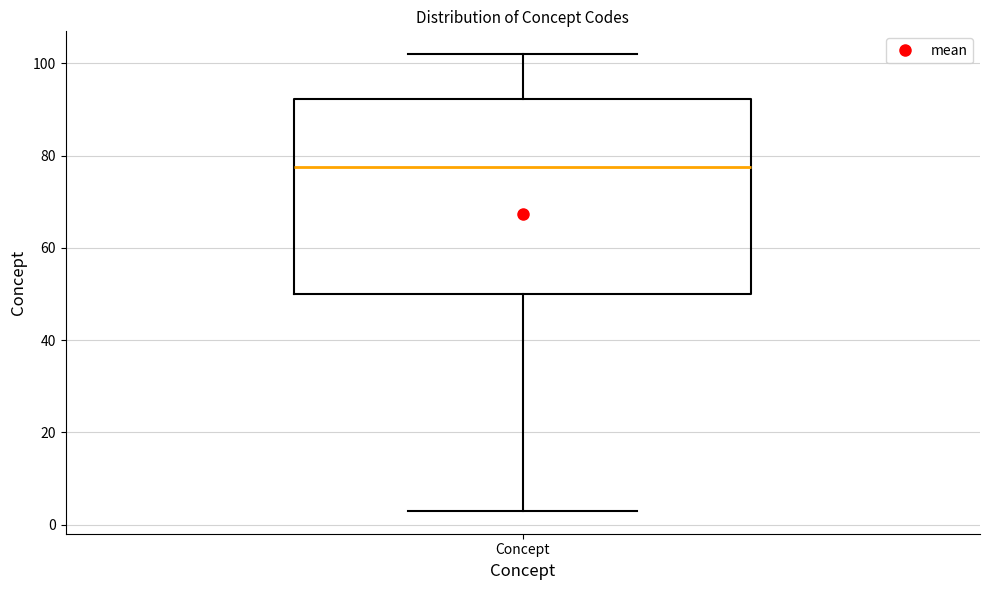

Where does the median line of the box for Concept sit on the y-axis? The values are not printed on the chart, so give them approximately, as read against the axis.

78